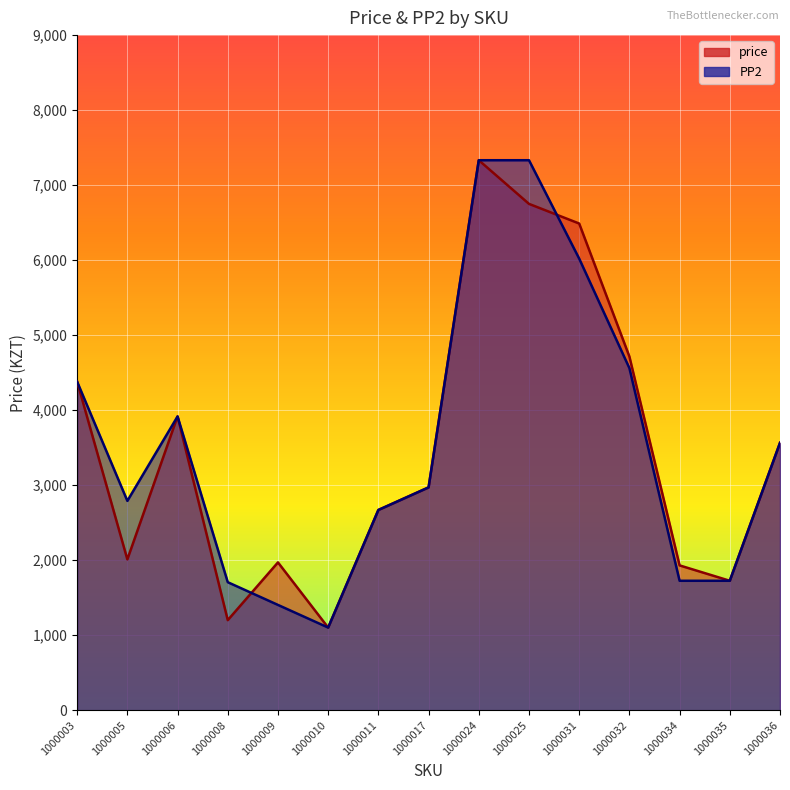

Which series has the widest spread of values?

price